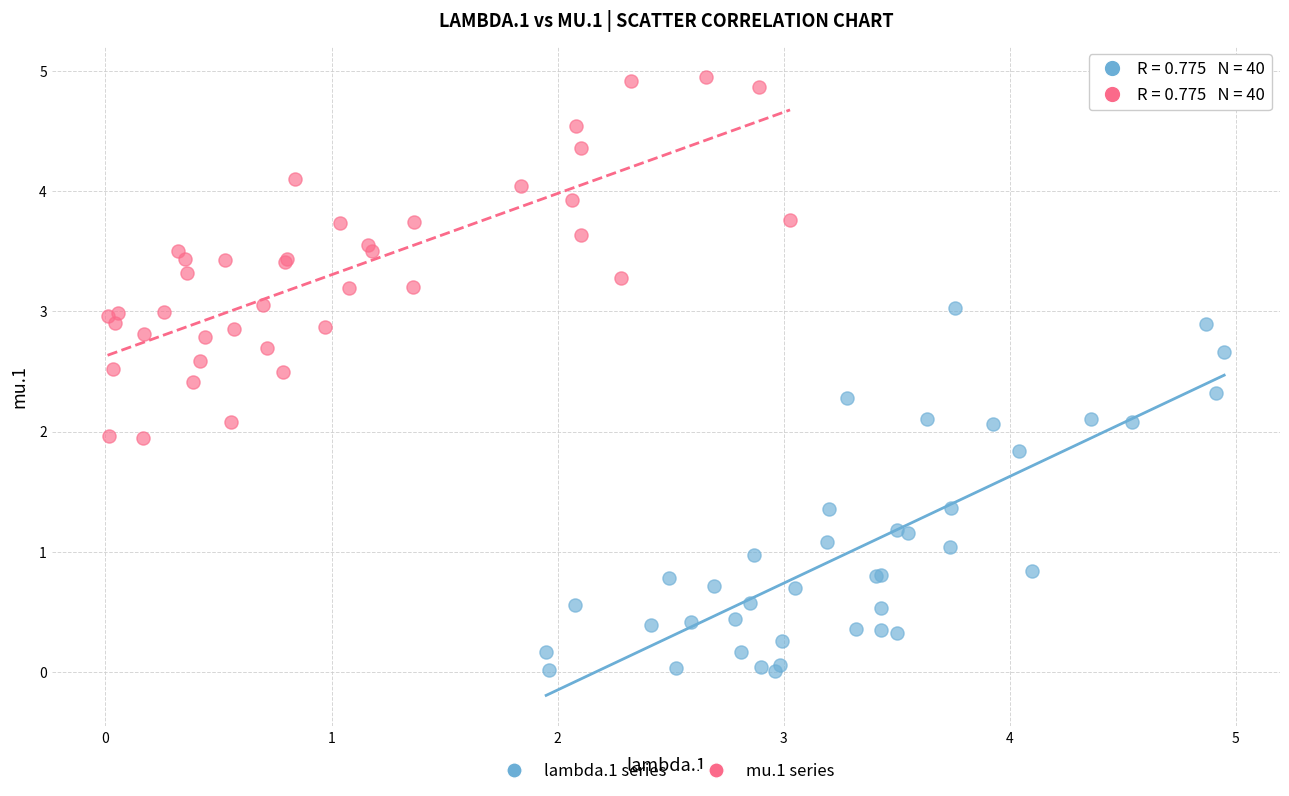

Which series contains the highest Y value?

mu.1 series